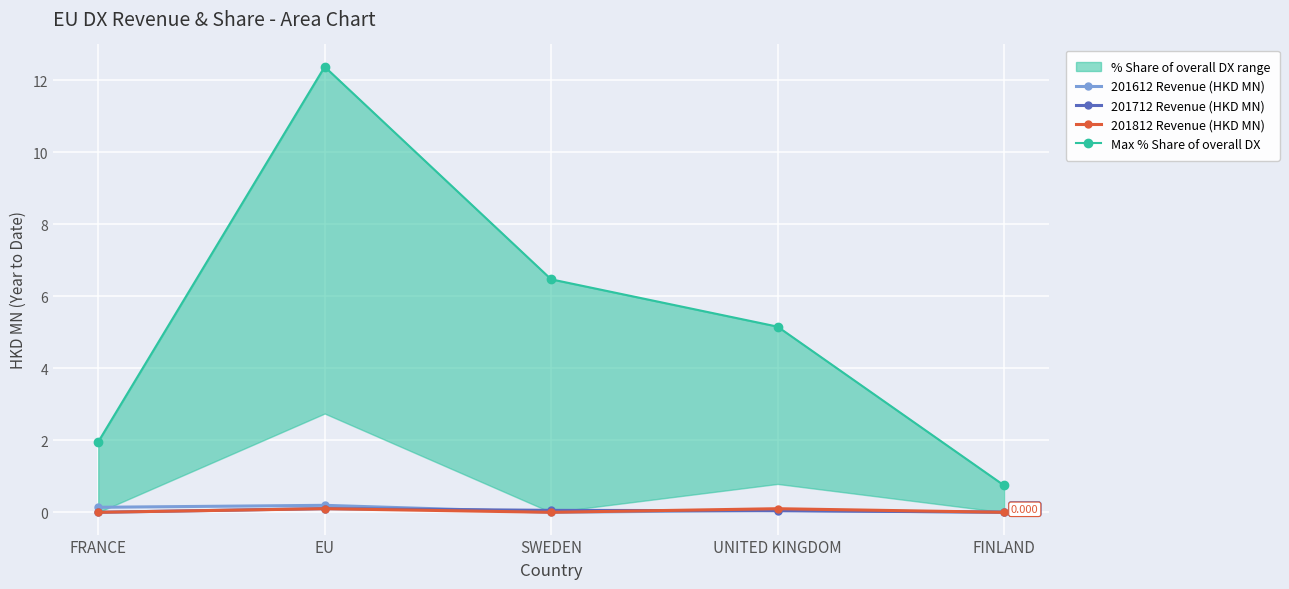

What is the label of the 1st point from the left?

FRANCE